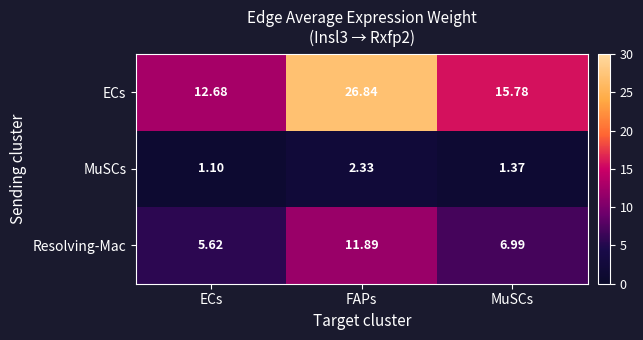

Where does the ECs series first go above 15?

FAPs